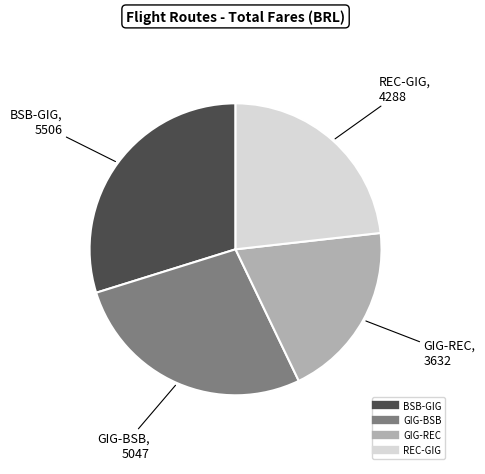

Is the sum of REC-GIG and BSB-GIG greater than half?

Yes